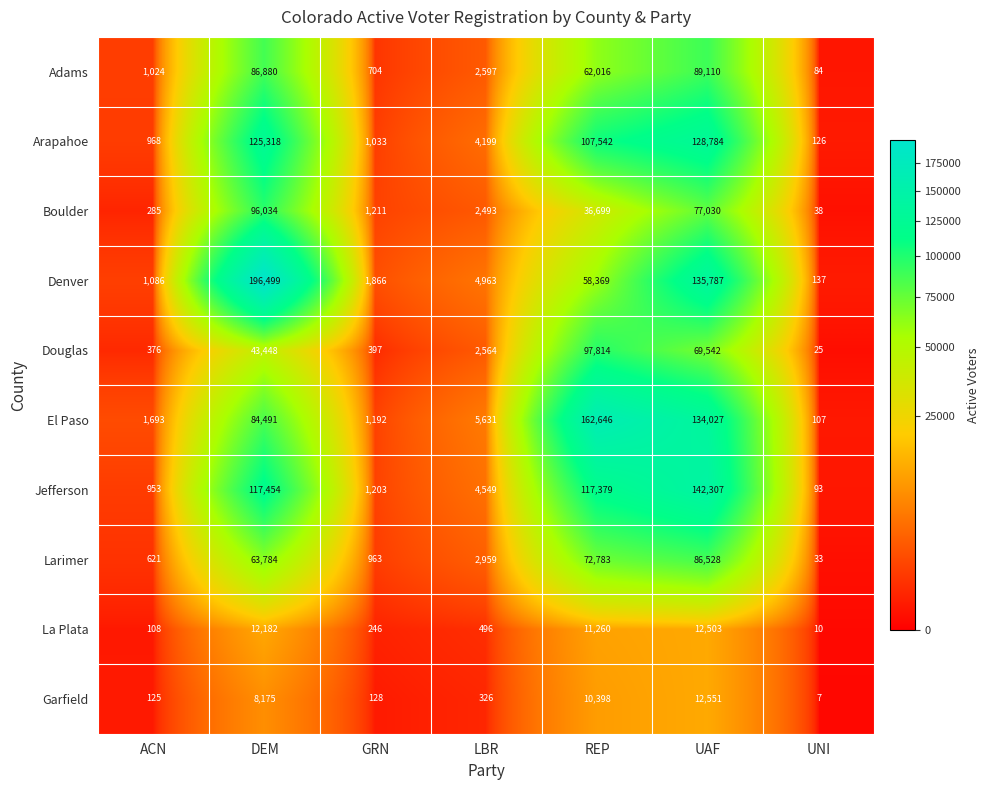

What is the sum of the Garfield values at DEM and LBR?

8501